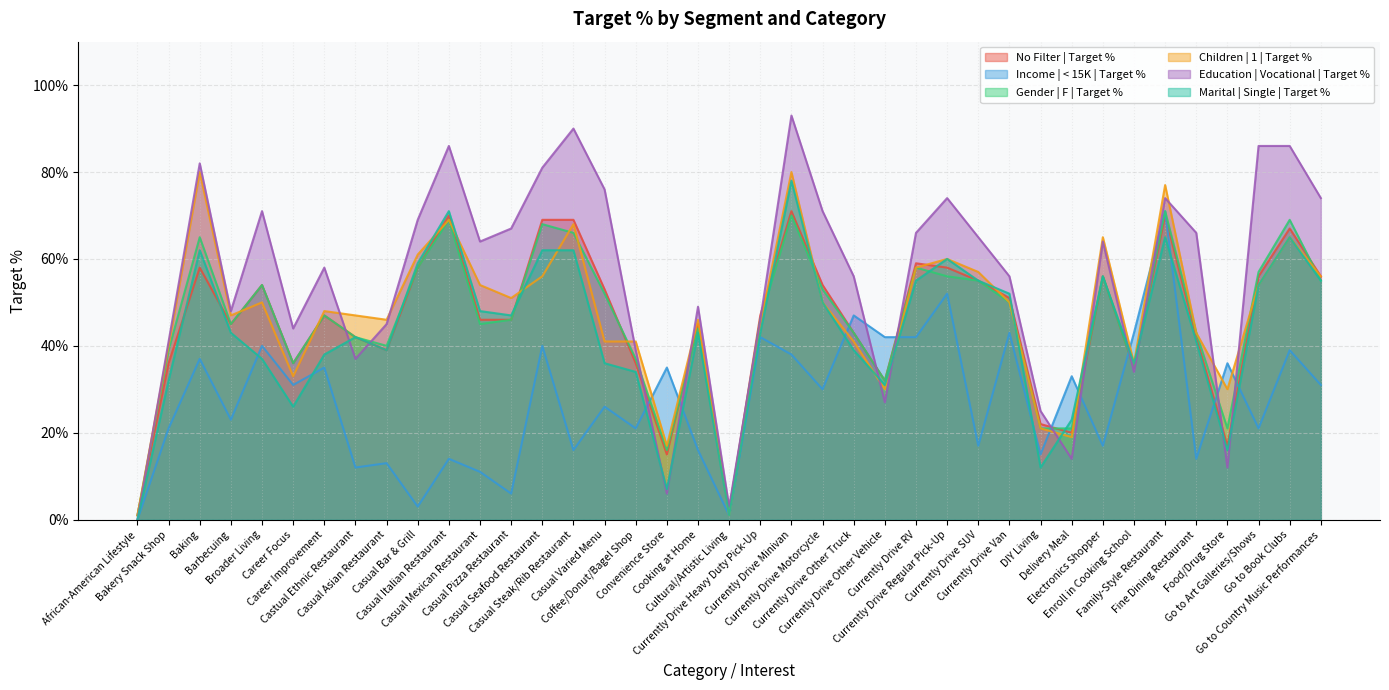

Reading right to left, what are all the values shown in this chart?

No Filter | Target %: Go to Country Music Performances=0.6	Go to Book Clubs=0.7	Go to Art Galleries/Shows=0.6	Food/Drug Store=0.2	Fine Dining Restaurant=0.4	Family-Style Restaurant=0.7	Enroll in Cooking School=0.3	Electronics Shopper=0.6	Delivery Meal=0.2	DIY Living=0.2	Currently Drive Van=0.5	Currently Drive SUV=0.6	Currently Drive Regular Pick-Up=0.6	Currently Drive RV=0.6	Currently Drive Other Vehicle=0.3	Currently Drive Other Truck=0.4	Currently Drive Motorcycle=0.5	Currently Drive Minivan=0.7	Currently Drive Heavy Duty Pick-Up=0.5	Cultural/Artistic Living=0.0	Cooking at Home=0.5	Convenience Store=0.1	Coffee/Donut/Bagel Shop=0.4	Casual Varied Menu=0.5	Casual Steak/Rib Restaurant=0.7	Casual Seafood Restaurant=0.7	Casual Pizza Restaurant=0.5	Casual Mexican Restaurant=0.5	Casual Italian Restaurant=0.7	Casual Bar & Grill=0.6	Casual Asian Restaurant=0.4	Castual Ethnic Restaurant=0.4	Career Improvement=0.5	Career Focus=0.4	Broader Living=0.5	Barbecuing=0.5	Baking=0.6	Bakery Snack Shop=0.4	African-American Lifestyle=0.0
Income | < 15K | Target %: Go to Country Music Performances=0.3	Go to Book Clubs=0.4	Go to Art Galleries/Shows=0.2	Food/Drug Store=0.4	Fine Dining Restaurant=0.1	Family-Style Restaurant=0.7	Enroll in Cooking School=0.4	Electronics Shopper=0.2	Delivery Meal=0.3	DIY Living=0.1	Currently Drive Van=0.4	Currently Drive SUV=0.2	Currently Drive Regular Pick-Up=0.5	Currently Drive RV=0.4	Currently Drive Other Vehicle=0.4	Currently Drive Other Truck=0.5	Currently Drive Motorcycle=0.3	Currently Drive Minivan=0.4	Currently Drive Heavy Duty Pick-Up=0.4	Cultural/Artistic Living=0.0	Cooking at Home=0.2	Convenience Store=0.3	Coffee/Donut/Bagel Shop=0.2	Casual Varied Menu=0.3	Casual Steak/Rib Restaurant=0.2	Casual Seafood Restaurant=0.4	Casual Pizza Restaurant=0.1	Casual Mexican Restaurant=0.1	Casual Italian Restaurant=0.1	Casual Bar & Grill=0.0	Casual Asian Restaurant=0.1	Castual Ethnic Restaurant=0.1	Career Improvement=0.3	Career Focus=0.3	Broader Living=0.4	Barbecuing=0.2	Baking=0.4	Bakery Snack Shop=0.2	African-American Lifestyle=0.0
Gender | F | Target %: Go to Country Music Performances=0.6	Go to Book Clubs=0.7	Go to Art Galleries/Shows=0.6	Food/Drug Store=0.2	Fine Dining Restaurant=0.4	Family-Style Restaurant=0.7	Enroll in Cooking School=0.3	Electronics Shopper=0.6	Delivery Meal=0.2	DIY Living=0.2	Currently Drive Van=0.5	Currently Drive SUV=0.6	Currently Drive Regular Pick-Up=0.6	Currently Drive RV=0.6	Currently Drive Other Vehicle=0.3	Currently Drive Other Truck=0.4	Currently Drive Motorcycle=0.5	Currently Drive Minivan=0.7	Currently Drive Heavy Duty Pick-Up=0.5	Cultural/Artistic Living=0.0	Cooking at Home=0.4	Convenience Store=0.2	Coffee/Donut/Bagel Shop=0.4	Casual Varied Menu=0.5	Casual Steak/Rib Restaurant=0.7	Casual Seafood Restaurant=0.7	Casual Pizza Restaurant=0.5	Casual Mexican Restaurant=0.5	Casual Italian Restaurant=0.7	Casual Bar & Grill=0.6	Casual Asian Restaurant=0.4	Castual Ethnic Restaurant=0.4	Career Improvement=0.5	Career Focus=0.4	Broader Living=0.5	Barbecuing=0.5	Baking=0.7	Bakery Snack Shop=0.4	African-American Lifestyle=0.0
Children | 1 | Target %: Go to Country Music Performances=0.6	Go to Book Clubs=0.7	Go to Art Galleries/Shows=0.5	Food/Drug Store=0.3	Fine Dining Restaurant=0.4	Family-Style Restaurant=0.8	Enroll in Cooking School=0.4	Electronics Shopper=0.7	Delivery Meal=0.2	DIY Living=0.2	Currently Drive Van=0.5	Currently Drive SUV=0.6	Currently Drive Regular Pick-Up=0.6	Currently Drive RV=0.6	Currently Drive Other Vehicle=0.3	Currently Drive Other Truck=0.4	Currently Drive Motorcycle=0.5	Currently Drive Minivan=0.8	Currently Drive Heavy Duty Pick-Up=0.5	Cultural/Artistic Living=0.0	Cooking at Home=0.5	Convenience Store=0.2	Coffee/Donut/Bagel Shop=0.4	Casual Varied Menu=0.4	Casual Steak/Rib Restaurant=0.7	Casual Seafood Restaurant=0.6	Casual Pizza Restaurant=0.5	Casual Mexican Restaurant=0.5	Casual Italian Restaurant=0.7	Casual Bar & Grill=0.6	Casual Asian Restaurant=0.5	Castual Ethnic Restaurant=0.5	Career Improvement=0.5	Career Focus=0.3	Broader Living=0.5	Barbecuing=0.5	Baking=0.8	Bakery Snack Shop=0.4	African-American Lifestyle=0.0
Education | Vocational | Target %: Go to Country Music Performances=0.7	Go to Book Clubs=0.9	Go to Art Galleries/Shows=0.9	Food/Drug Store=0.1	Fine Dining Restaurant=0.7	Family-Style Restaurant=0.7	Enroll in Cooking School=0.3	Electronics Shopper=0.6	Delivery Meal=0.1	DIY Living=0.2	Currently Drive Van=0.6	Currently Drive SUV=0.7	Currently Drive Regular Pick-Up=0.7	Currently Drive RV=0.7	Currently Drive Other Vehicle=0.3	Currently Drive Other Truck=0.6	Currently Drive Motorcycle=0.7	Currently Drive Minivan=0.9	Currently Drive Heavy Duty Pick-Up=0.5	Cultural/Artistic Living=0.0	Cooking at Home=0.5	Convenience Store=0.1	Coffee/Donut/Bagel Shop=0.4	Casual Varied Menu=0.8	Casual Steak/Rib Restaurant=0.9	Casual Seafood Restaurant=0.8	Casual Pizza Restaurant=0.7	Casual Mexican Restaurant=0.6	Casual Italian Restaurant=0.9	Casual Bar & Grill=0.7	Casual Asian Restaurant=0.5	Castual Ethnic Restaurant=0.4	Career Improvement=0.6	Career Focus=0.4	Broader Living=0.7	Barbecuing=0.5	Baking=0.8	Bakery Snack Shop=0.4	African-American Lifestyle=0.0
Marital | Single | Target %: Go to Country Music Performances=0.6	Go to Book Clubs=0.7	Go to Art Galleries/Shows=0.5	Food/Drug Store=0.2	Fine Dining Restaurant=0.4	Family-Style Restaurant=0.7	Enroll in Cooking School=0.4	Electronics Shopper=0.6	Delivery Meal=0.2	DIY Living=0.1	Currently Drive Van=0.5	Currently Drive SUV=0.6	Currently Drive Regular Pick-Up=0.6	Currently Drive RV=0.6	Currently Drive Other Vehicle=0.3	Currently Drive Other Truck=0.4	Currently Drive Motorcycle=0.5	Currently Drive Minivan=0.8	Currently Drive Heavy Duty Pick-Up=0.4	Cultural/Artistic Living=0.0	Cooking at Home=0.4	Convenience Store=0.1	Coffee/Donut/Bagel Shop=0.3	Casual Varied Menu=0.4	Casual Steak/Rib Restaurant=0.6	Casual Seafood Restaurant=0.6	Casual Pizza Restaurant=0.5	Casual Mexican Restaurant=0.5	Casual Italian Restaurant=0.7	Casual Bar & Grill=0.6	Casual Asian Restaurant=0.4	Castual Ethnic Restaurant=0.4	Career Improvement=0.4	Career Focus=0.3	Broader Living=0.4	Barbecuing=0.4	Baking=0.6	Bakery Snack Shop=0.3	African-American Lifestyle=0.0